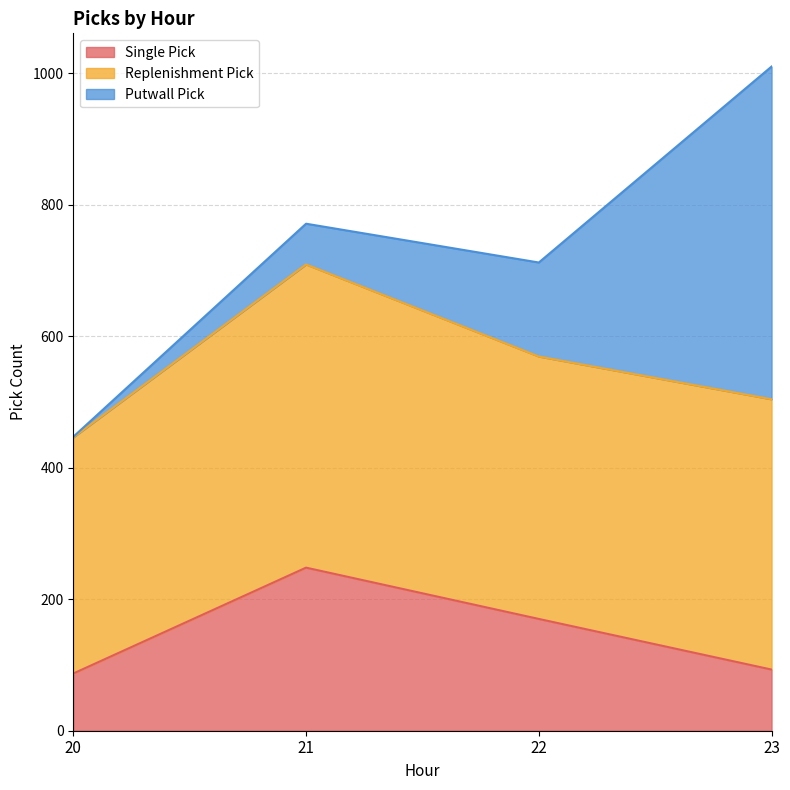

At which label is Single Pick closest to 167?

22